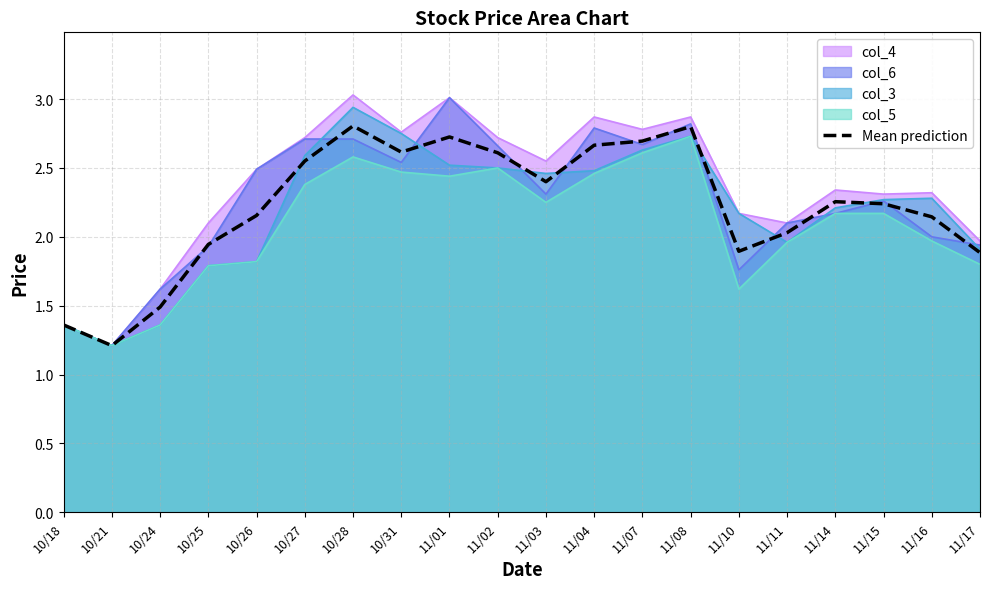

What is the greatest value displayed?

3.0